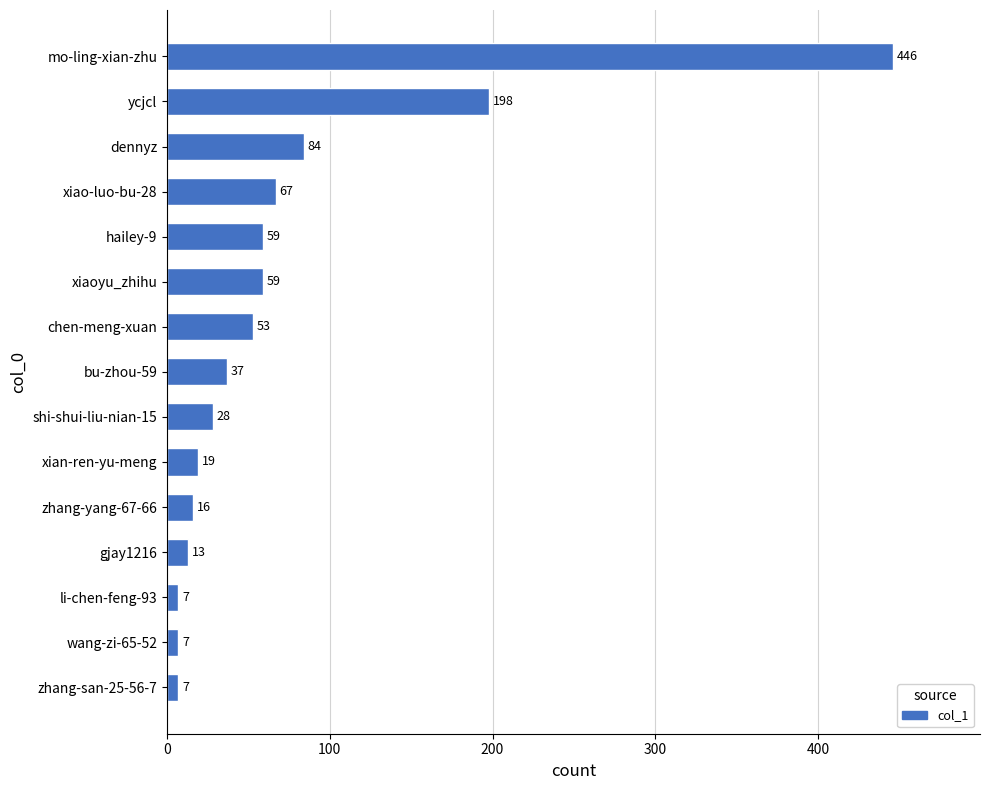

At which label is the value closest to 226?

ycjcl